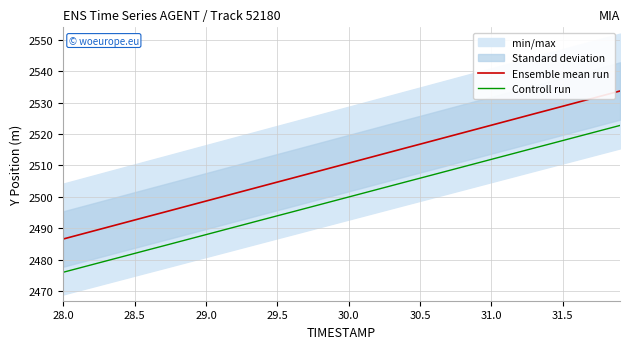

What is the value of the Ensemble mean run point at the 35th from the left?

2527.7